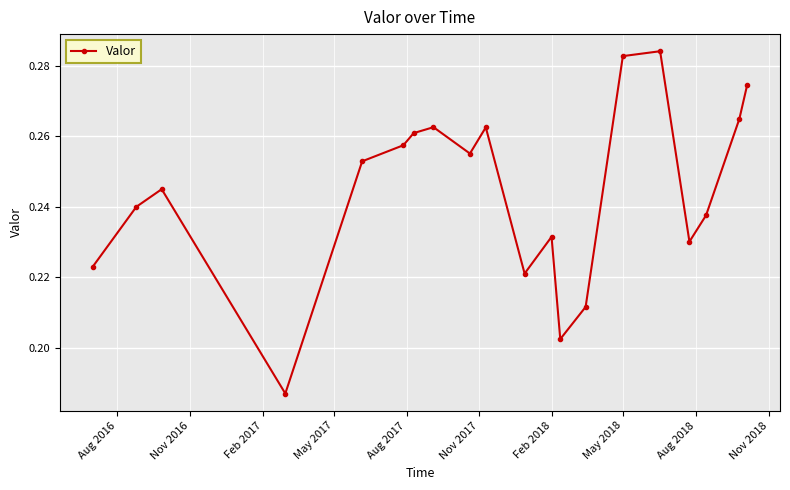

What is the sum of all values?

4.9